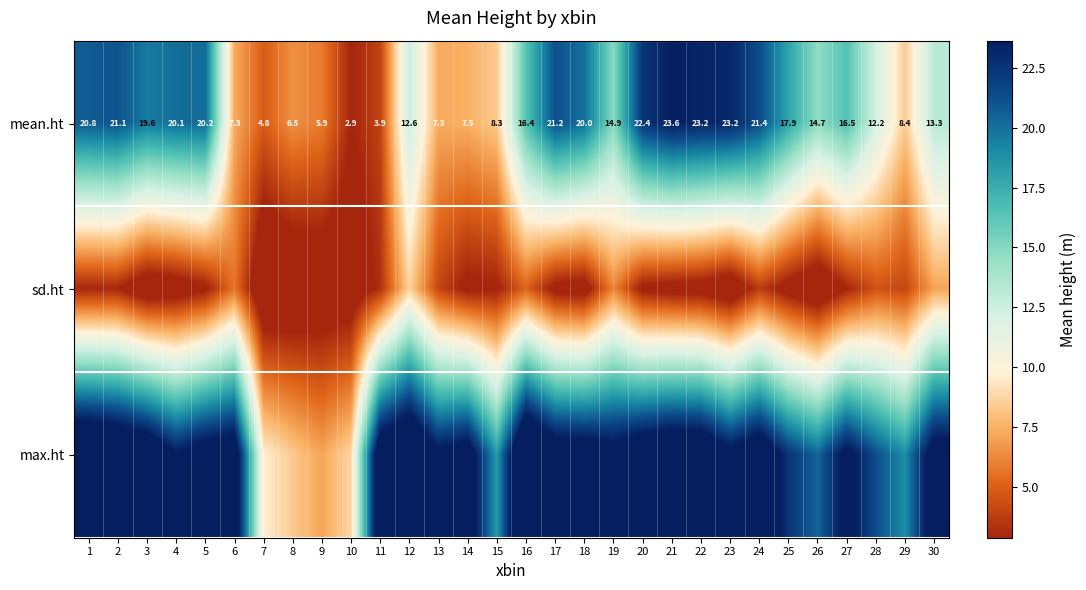

How many values in the mean.ht series exceed 16?

15